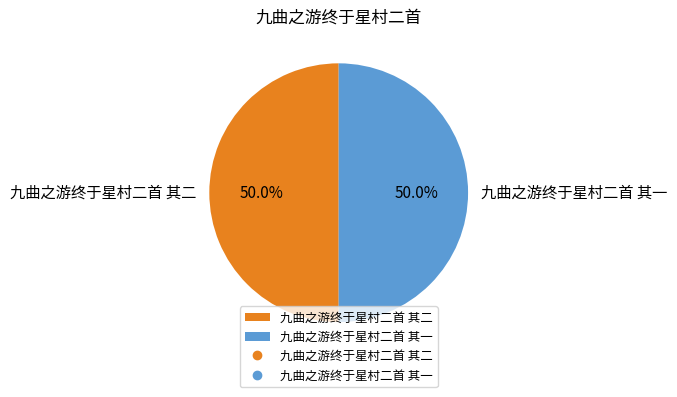

How much of the chart is everything except 九曲之游终于星村二首 其二?

50.0%